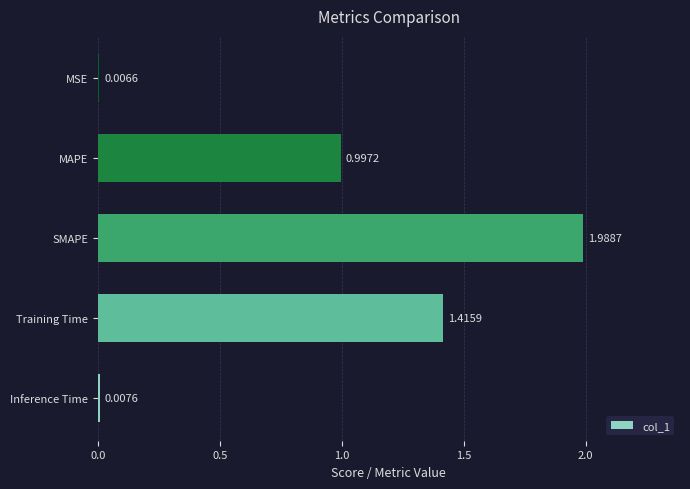

What is the sum of all values?

4.4